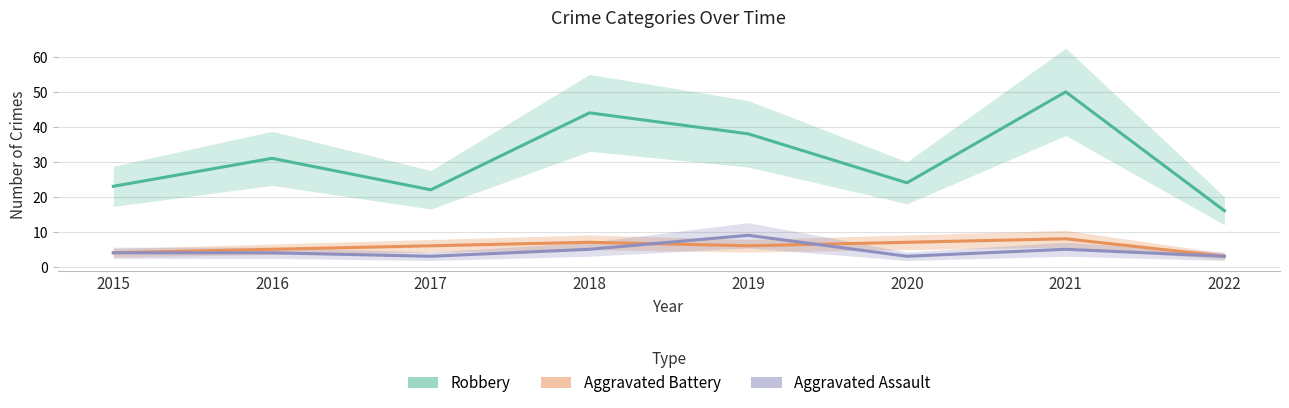

What are all the series names shown in the legend?

Robbery, Aggravated Battery, Aggravated Assault